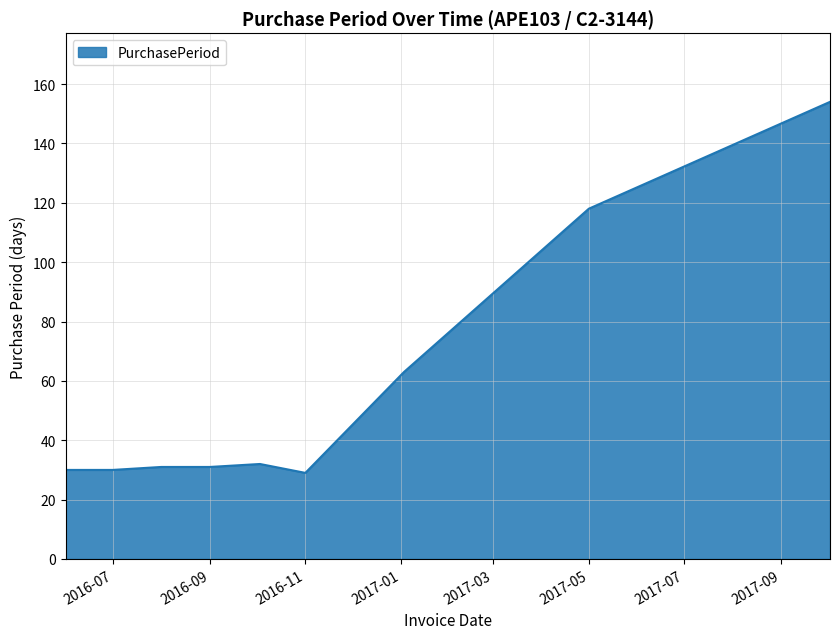

What is the difference between the maximum and minimum values?

125